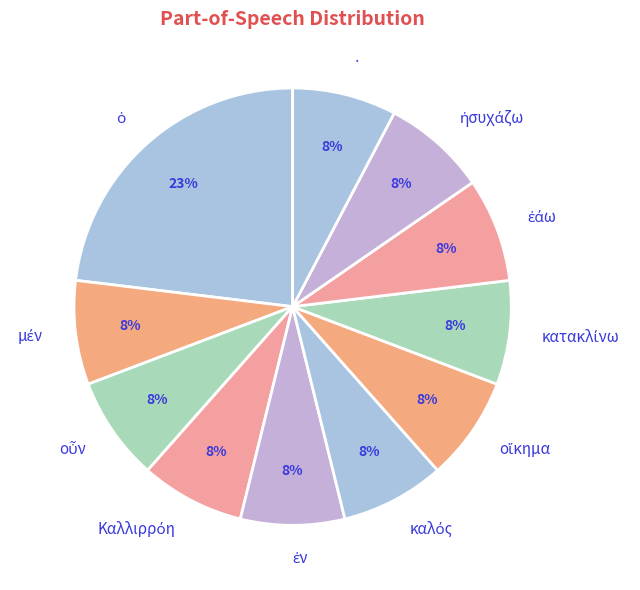

Is there a majority slice in this chart?

No